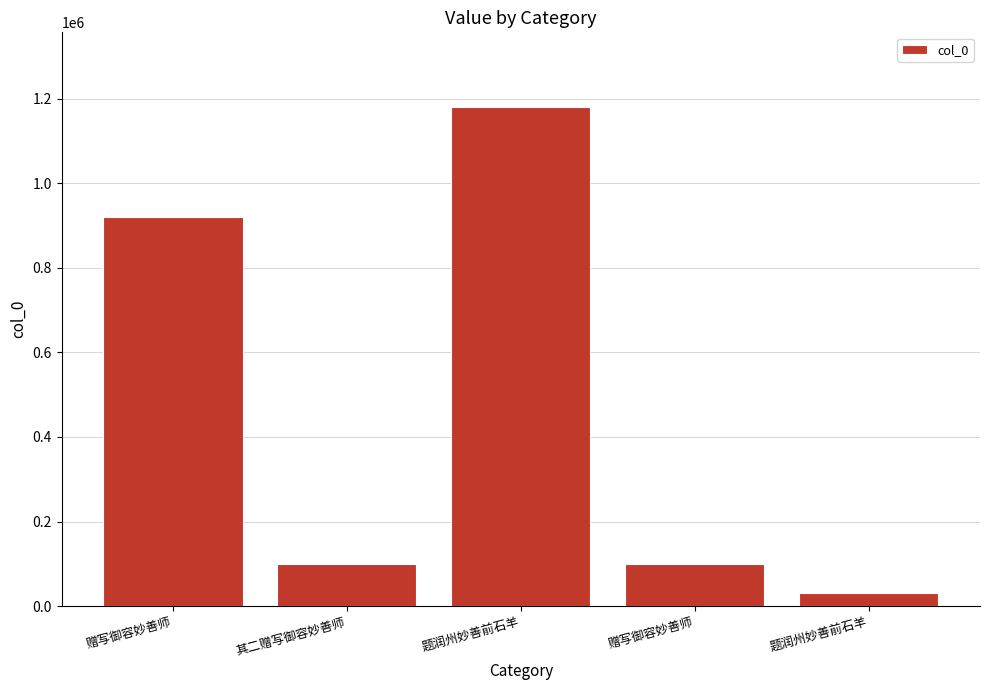

The chart shows a value of 1567031 at 赠写御容妙善师. True or false?

False